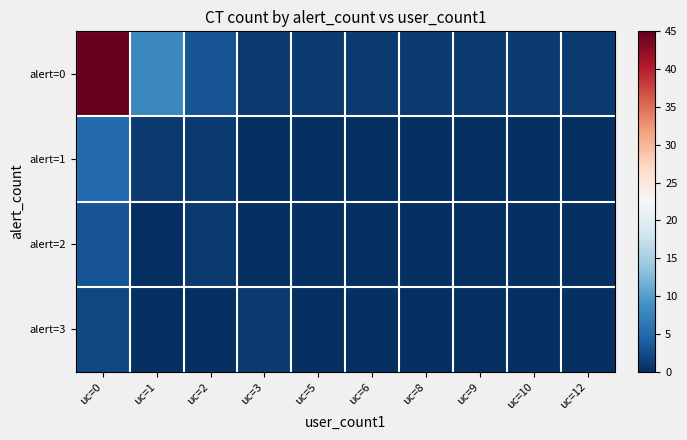

Which series has the widest spread of values?

alert=0